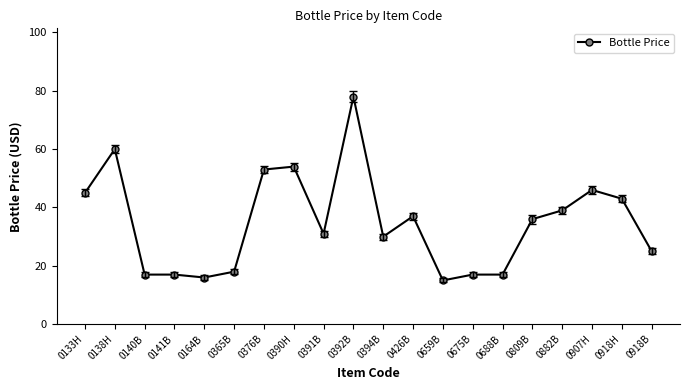

What is the ratio of the value at 0140B to the value at 0882B?

0.4